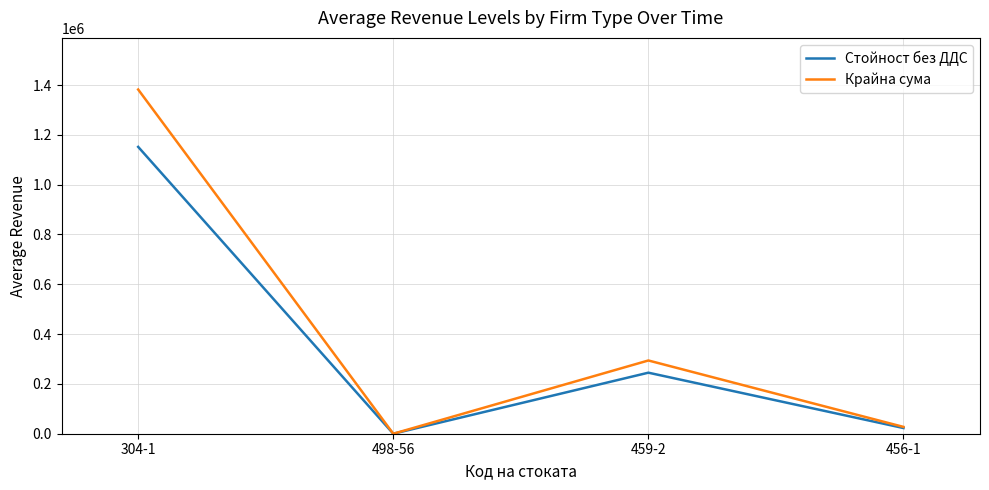

Which category has the highest value in the Стойност без ДДС series?

304-1